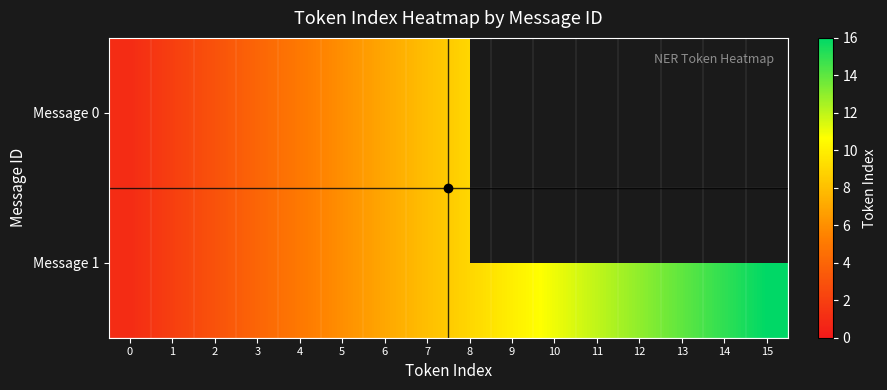

Which series has the largest range (max minus min)?

Message 1